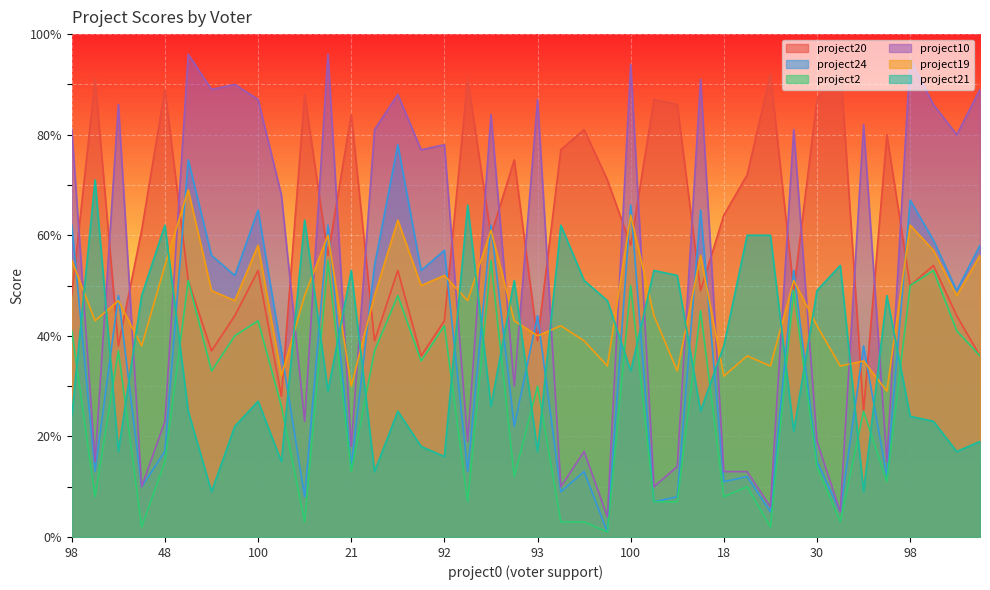

How many lines are shown in the chart?

6